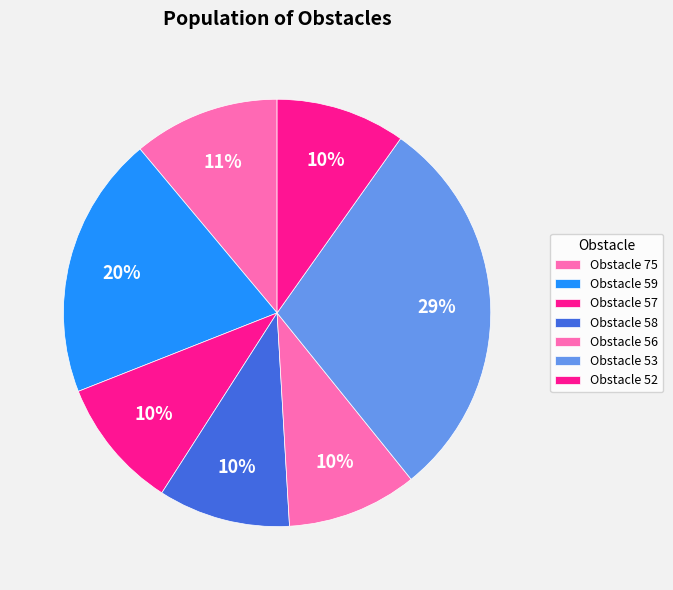

Is there any slice that represents more than half of the pie?

No